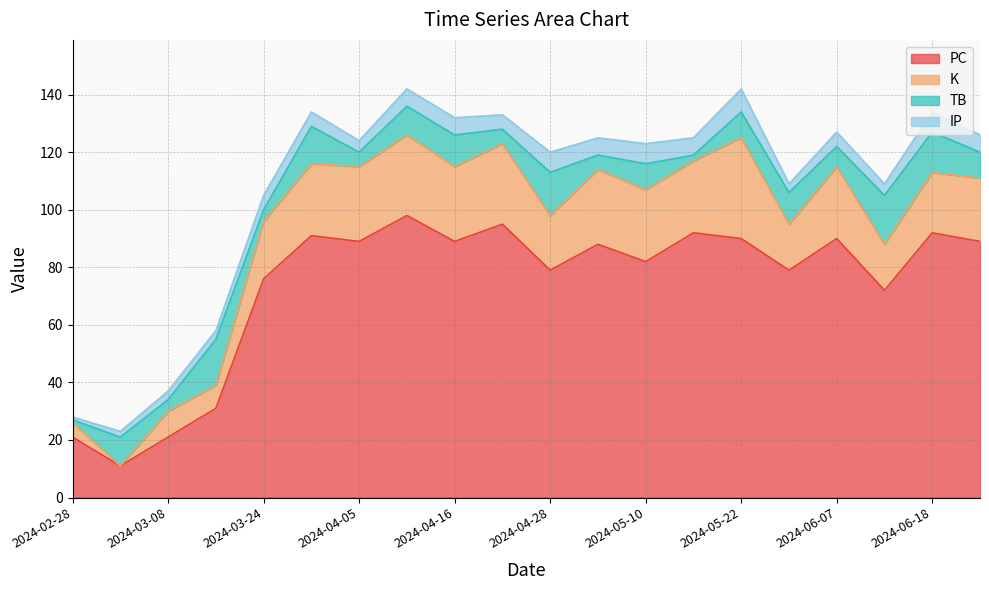

Where does the TB series first go above 9?

2024-03-03